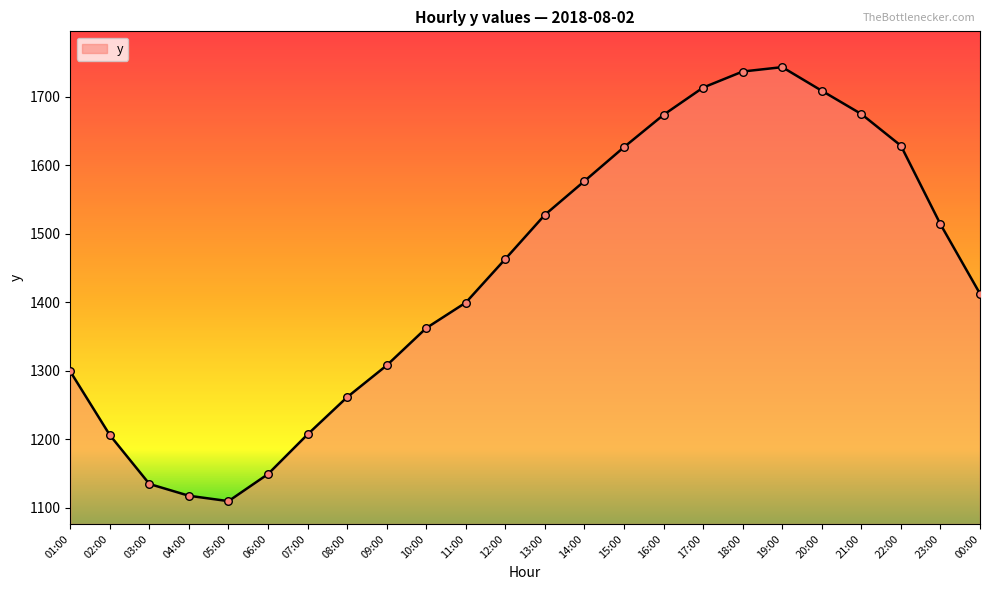

What is the change in value from 12:00 to 21:00?

+211.7